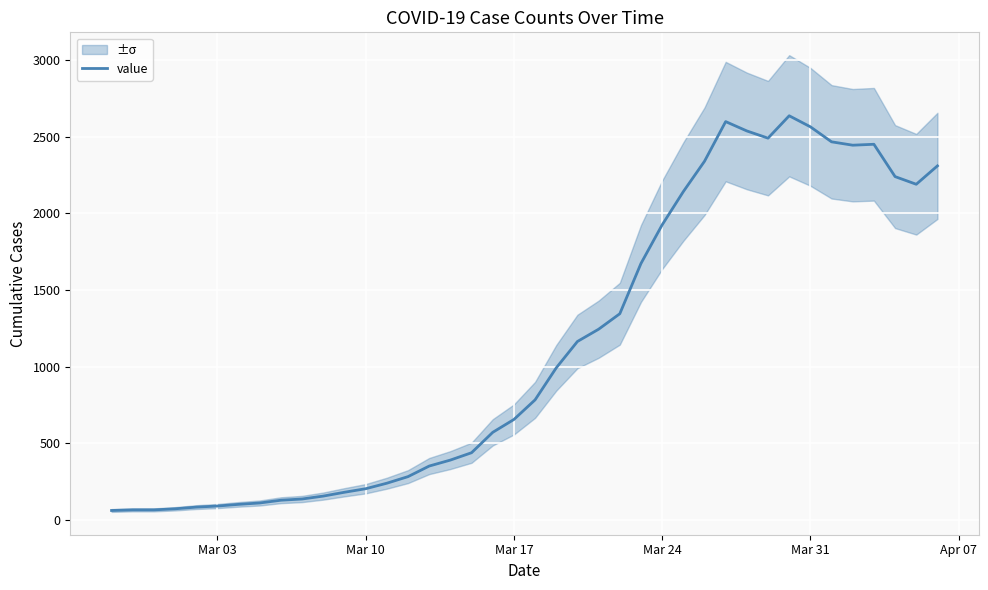

What is the maximum value for value?

2637